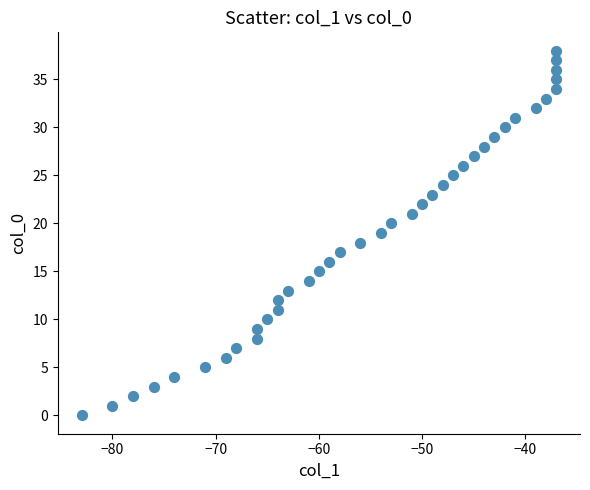

What is the range of X values (max minus min)?

46